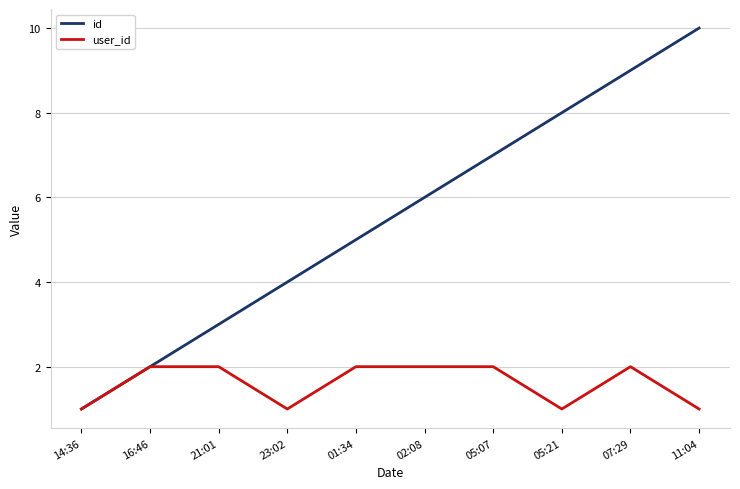

Is the value of user_id at 01:34 greater than the value of id at 01:34?

No